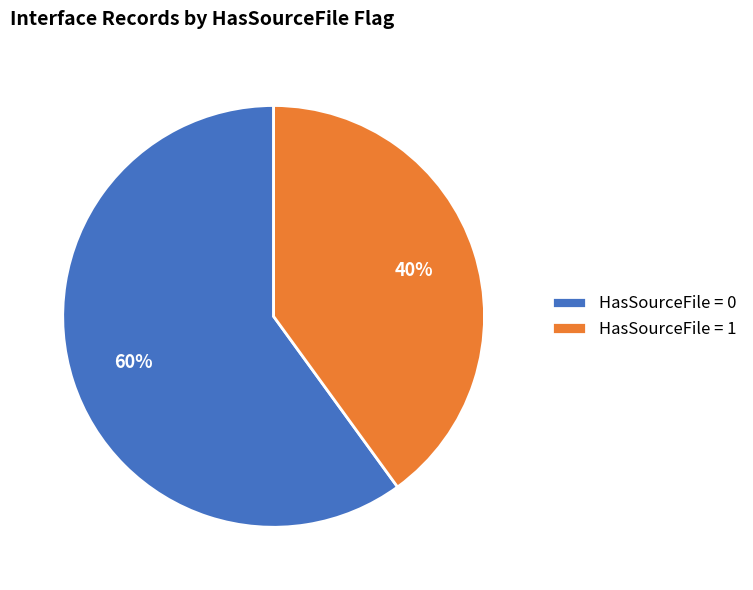

Count the number of slices in the pie.

2